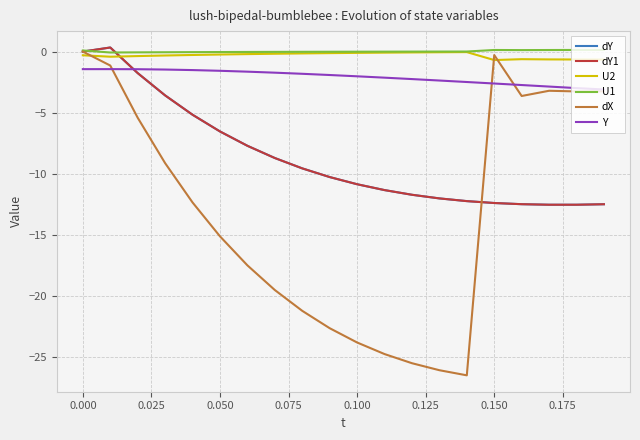

Does the chart display data point markers on the line(s)?

No